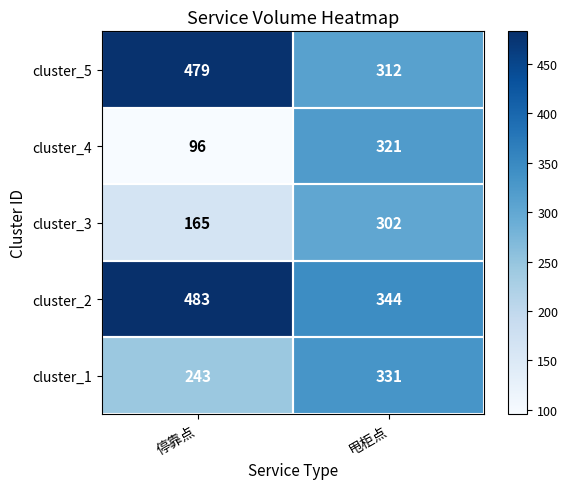

The cluster_1 series shows 210 at 甩柜点. True or false?

False